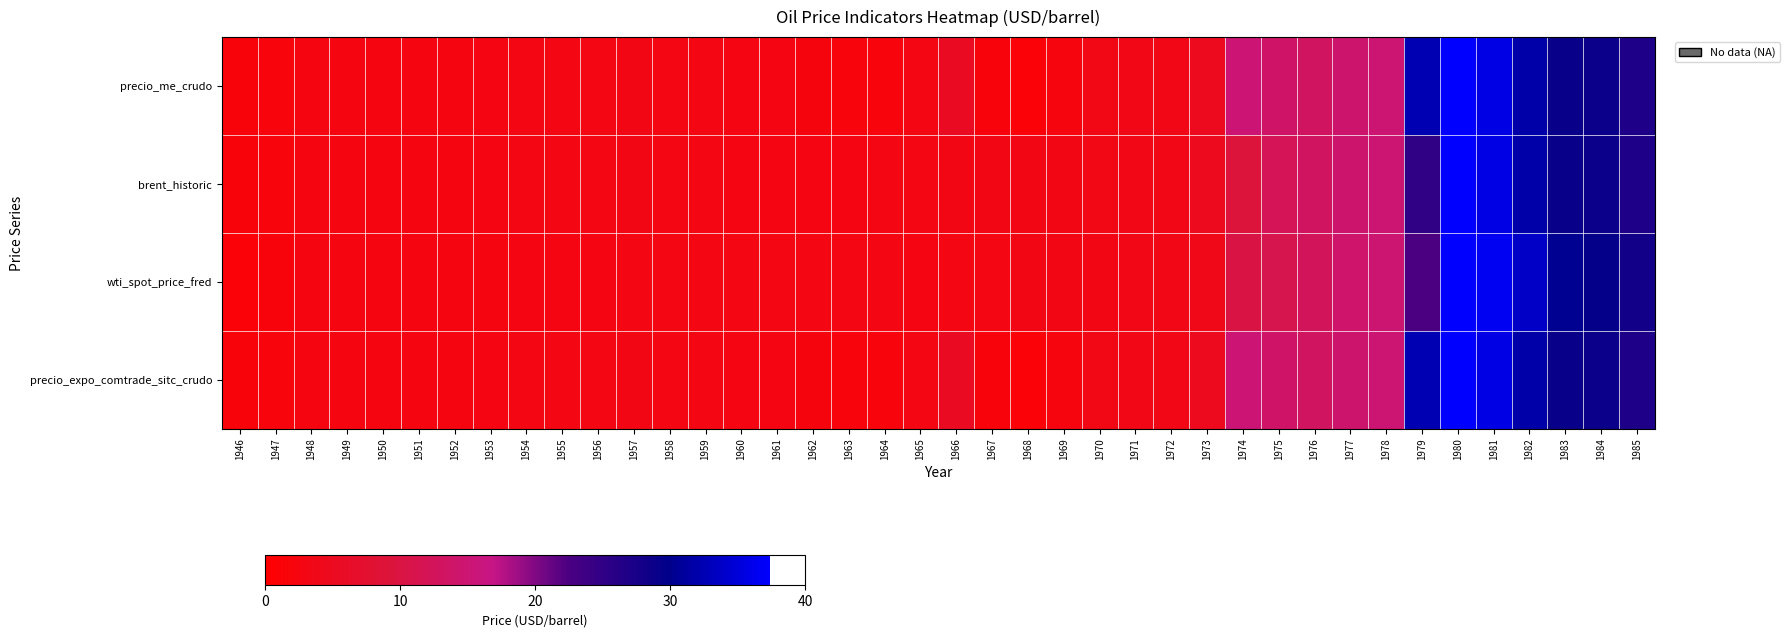

What is the total value across all series at 1971?

14.4